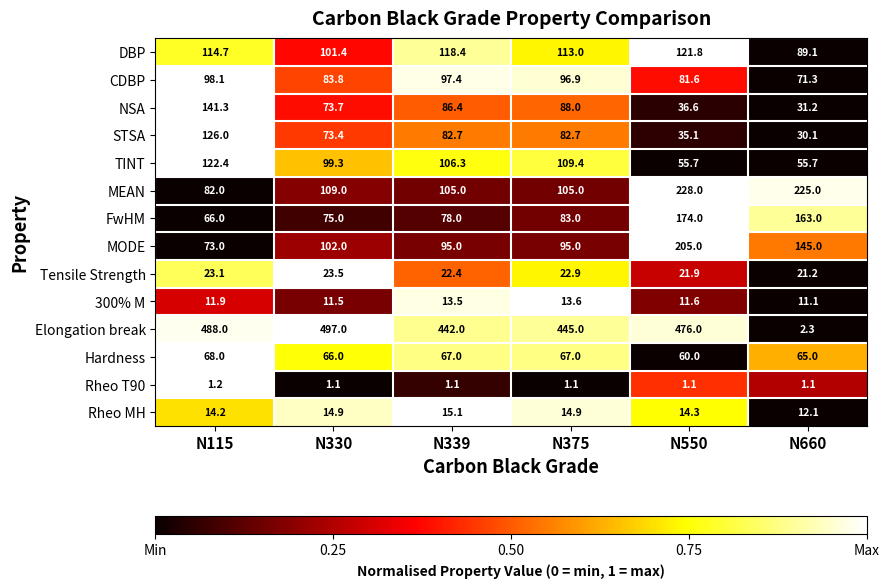

Rank the series at N330 from highest to lowest value.

Elongation break, MEAN, MODE, DBP, TINT, CDBP, FwHM, NSA, STSA, Hardness, Tensile Strength, Rheo MH, 300% M, Rheo T90